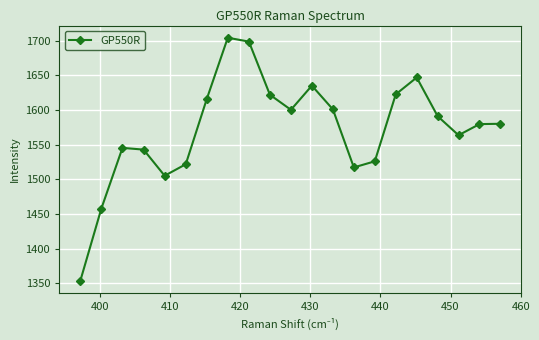

What is the average value?

1572.9